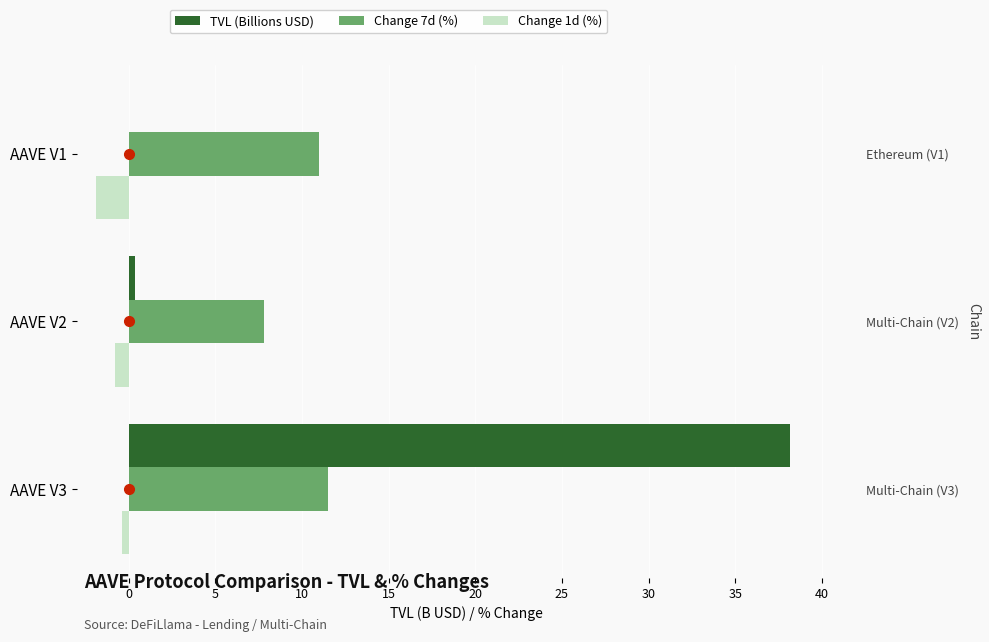

Rank the series at AAVE V3 from highest to lowest value.

TVL (Billions USD), Change 7d (%), Change 1d (%)